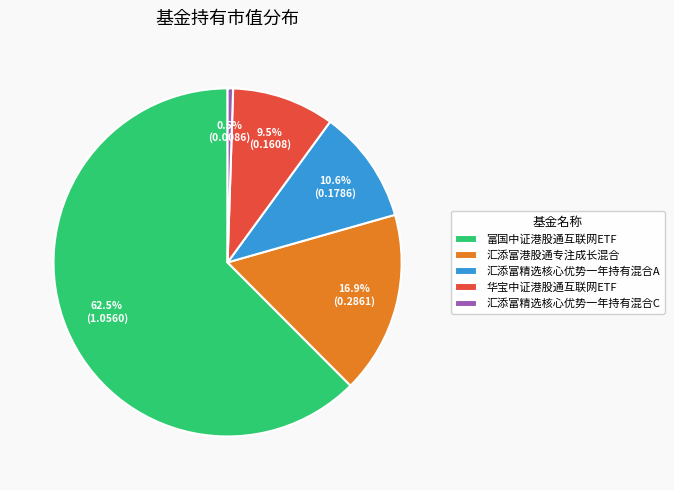

Count the number of slices in the pie.

5